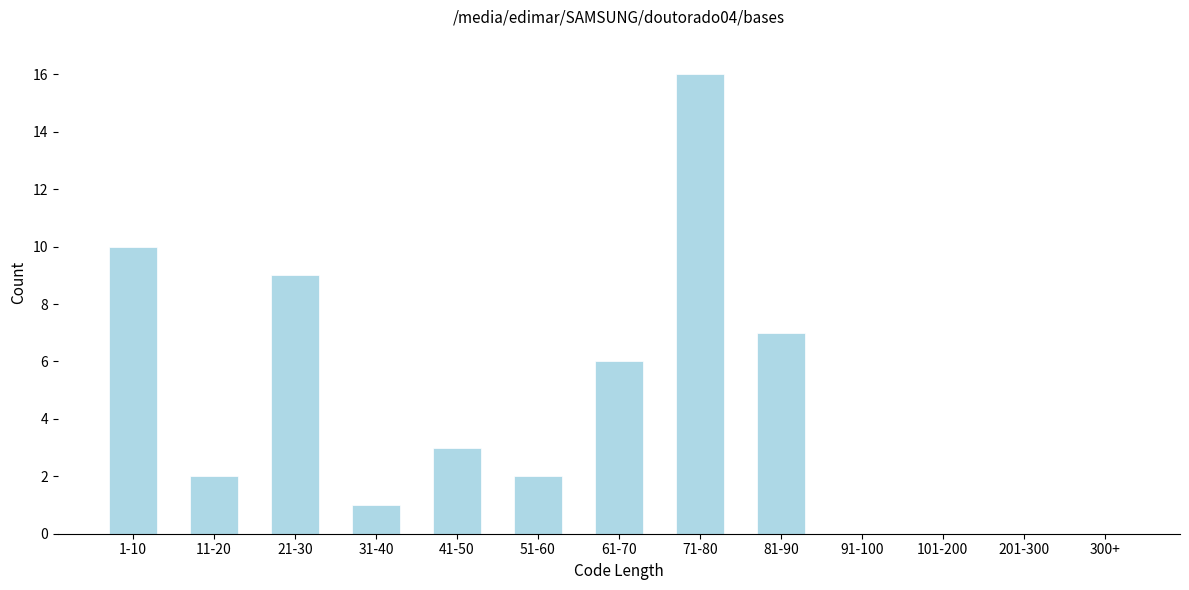

Reading left to right, extract all data points from this chart.

1-10=10	11-20=2	21-30=9	31-40=1	41-50=3	51-60=2	61-70=6	71-80=16	81-90=7	91-100=0	101-200=0	201-300=0	300+=0